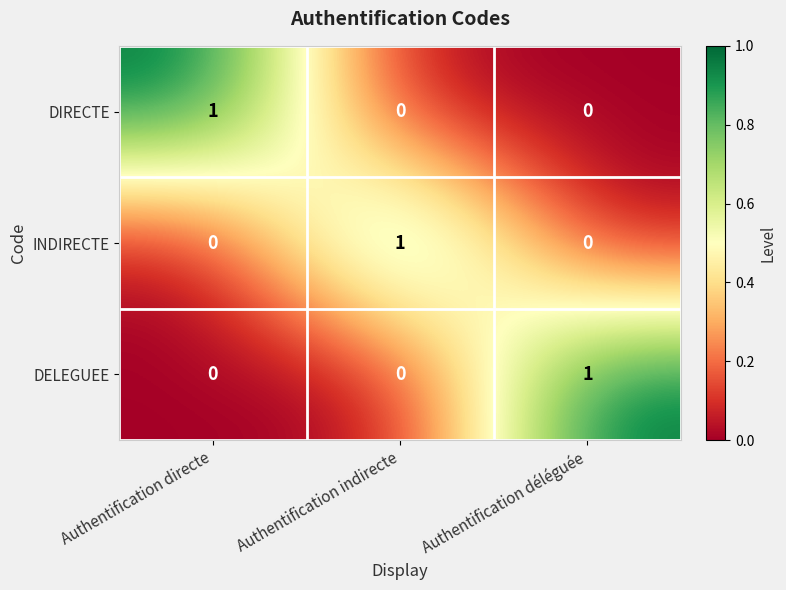

Which category has the highest value in the INDIRECTE series?

Authentification indirecte